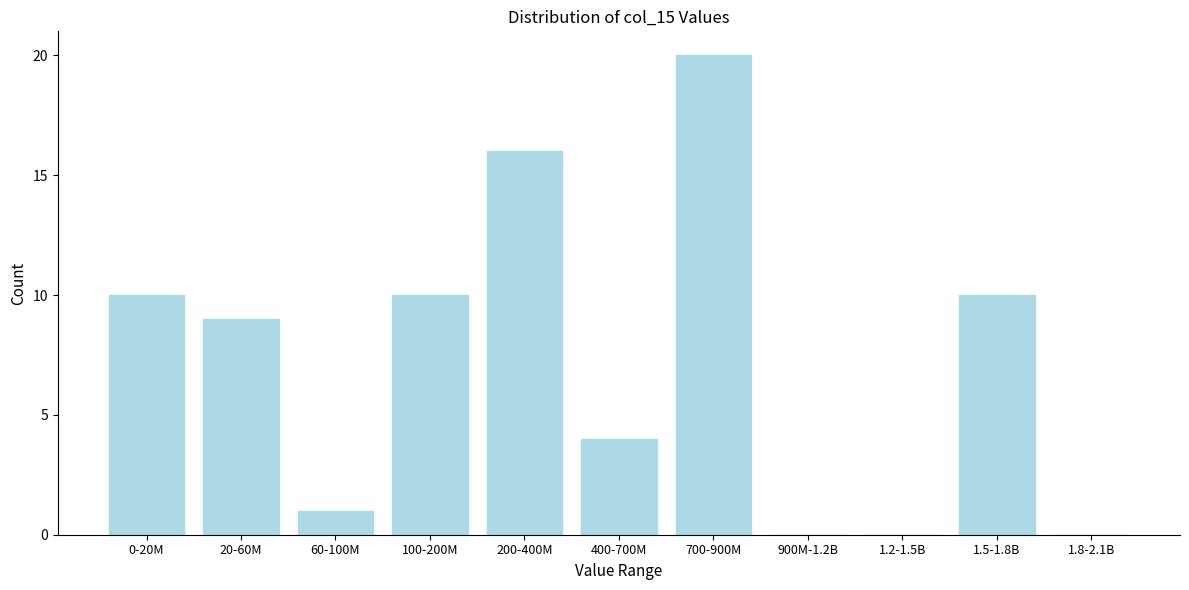

Reading right to left, list all the values displayed in this chart.

1.8-2.1B=0	1.5-1.8B=10	1.2-1.5B=0	900M-1.2B=0	700-900M=20	400-700M=4	200-400M=16	100-200M=10	60-100M=1	20-60M=9	0-20M=10